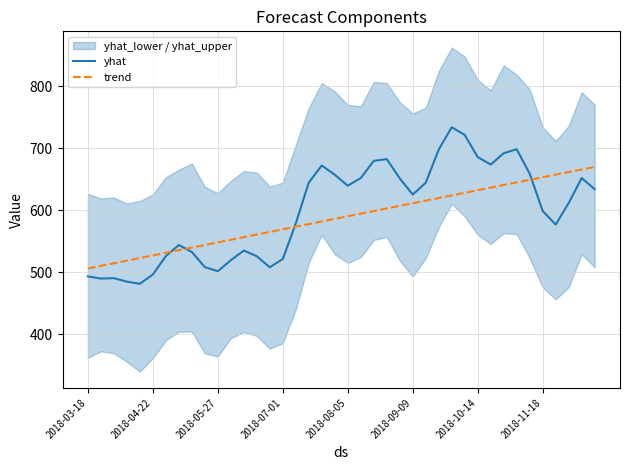

Which has a higher value, 16 or 12?

16